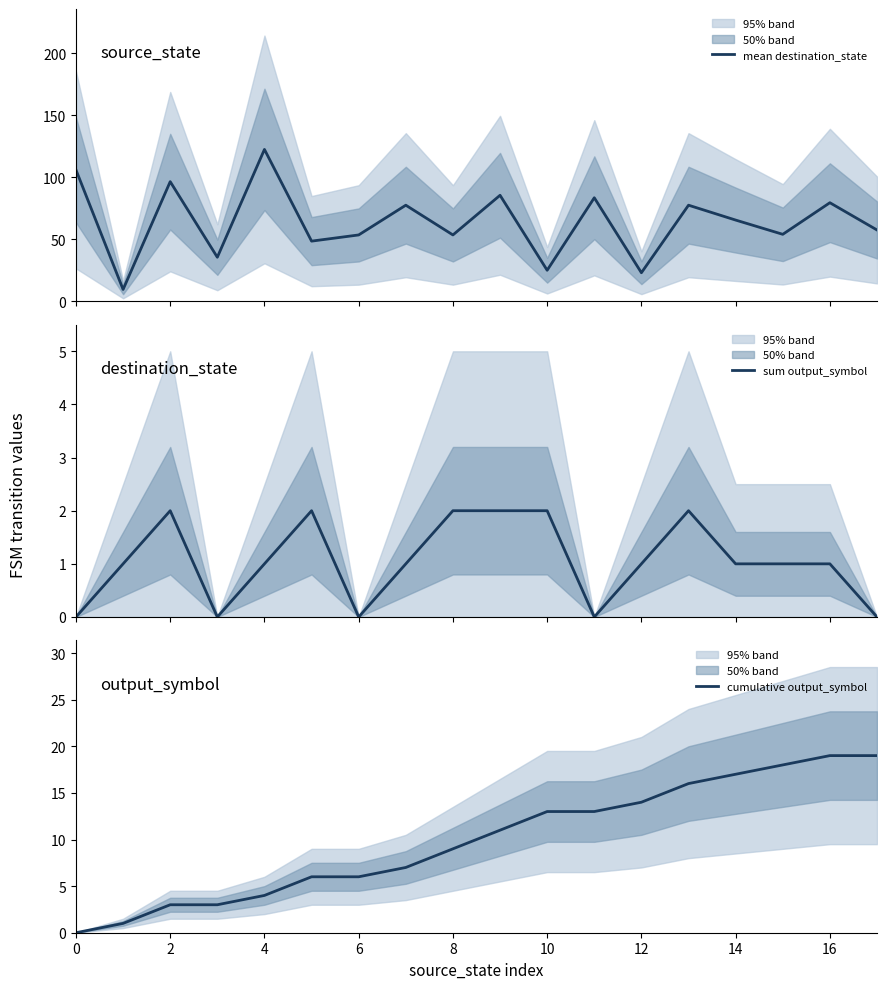

Which category has the highest value in the cumulative output_symbol series?

16